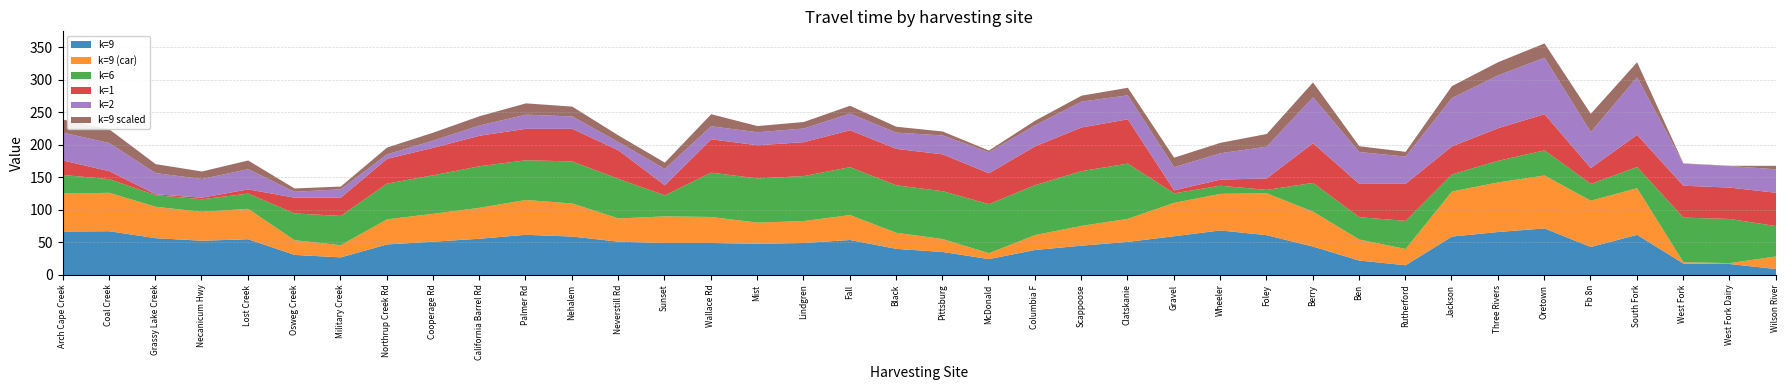

How many interior local valleys does the Series 6 (col_11) series have?

6